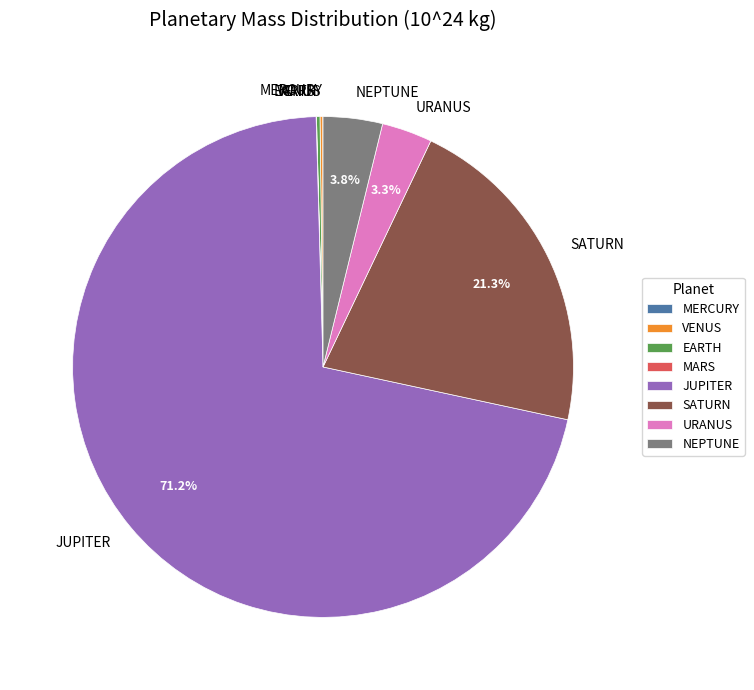

Is there any slice that represents more than half of the pie?

Yes